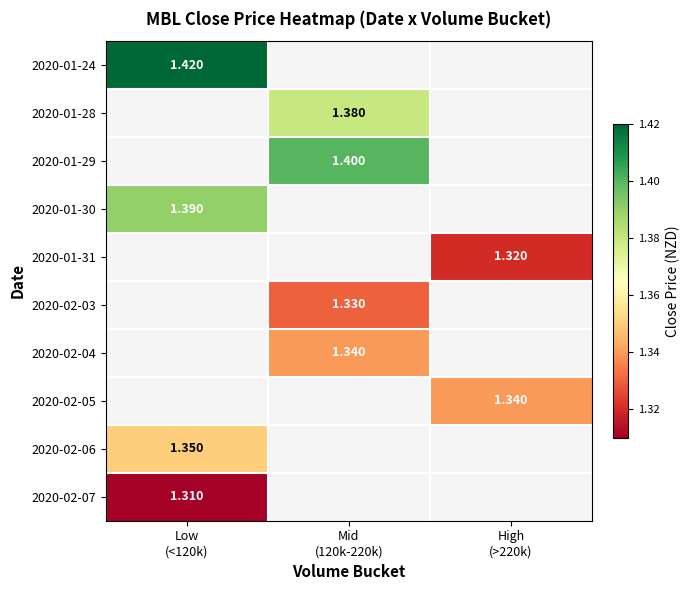

What is the spread (max minus min) of values at Low
(<120k)?

0.1